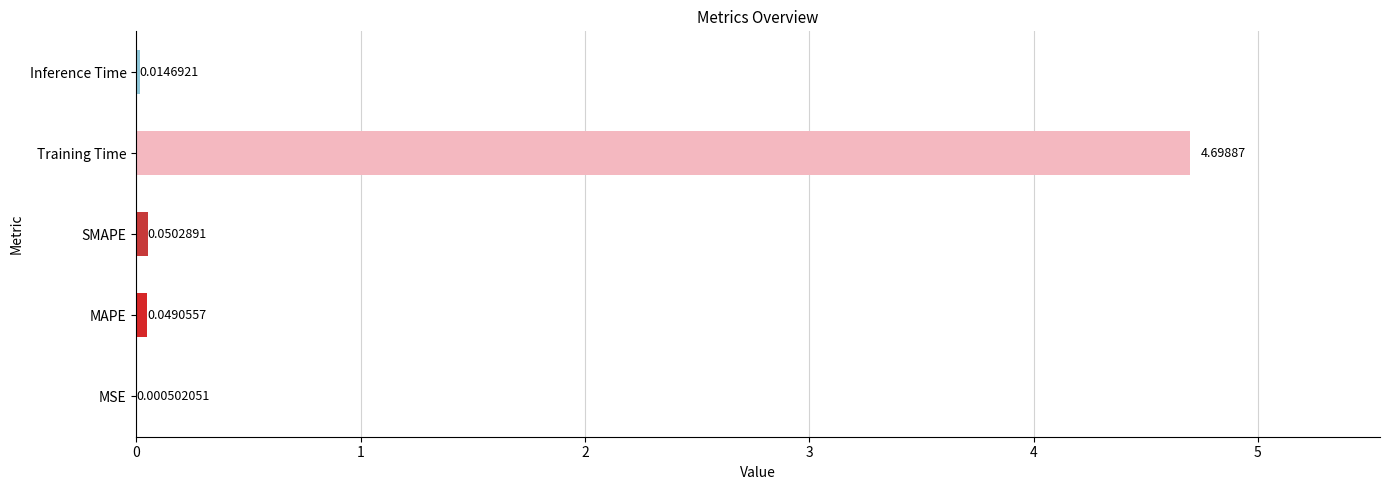

Which has a higher value, MAPE or Inference Time?

MAPE